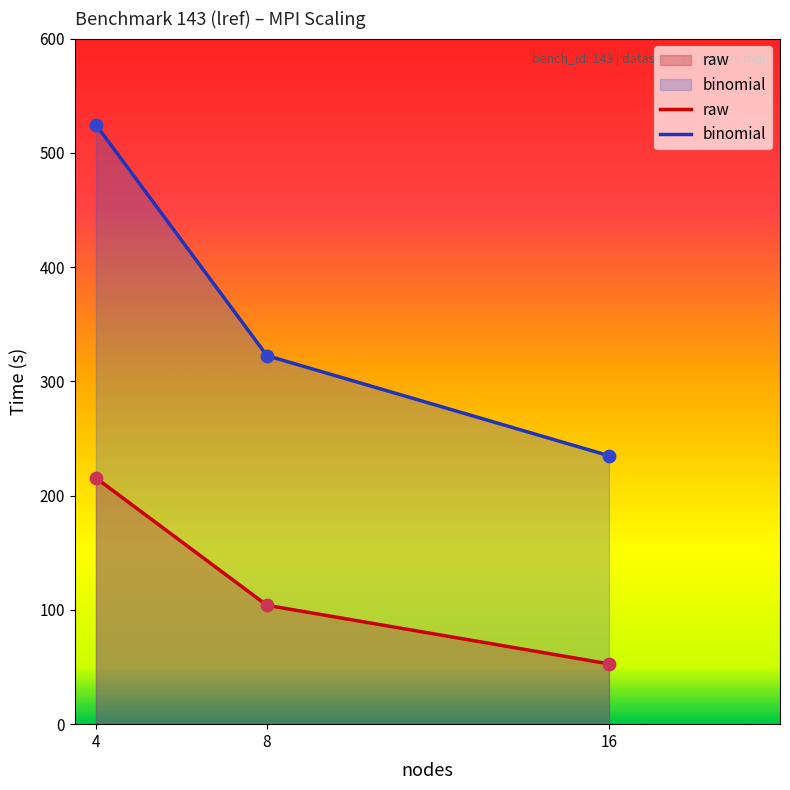

Is the value of binomial at 8 greater than the value of raw at 8?

Yes